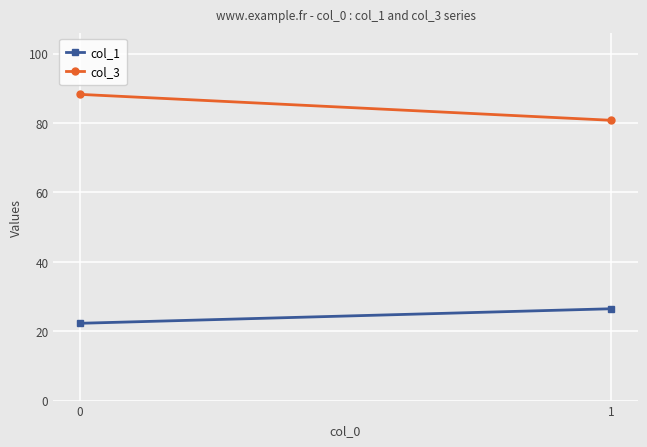

How many values in the col_1 series are below 26?

1